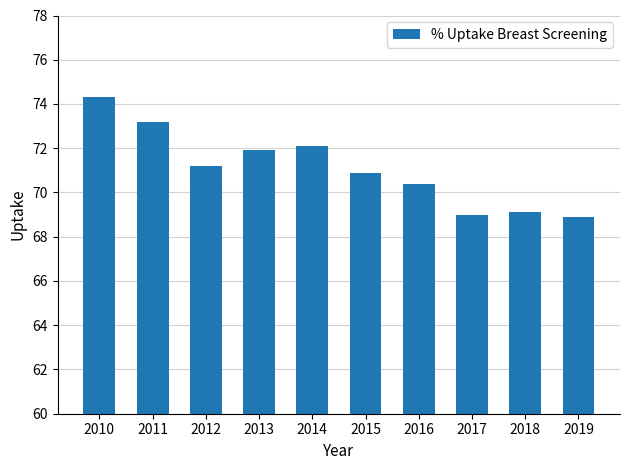

The chart shows a value of 69.0 at 2017. True or false?

True